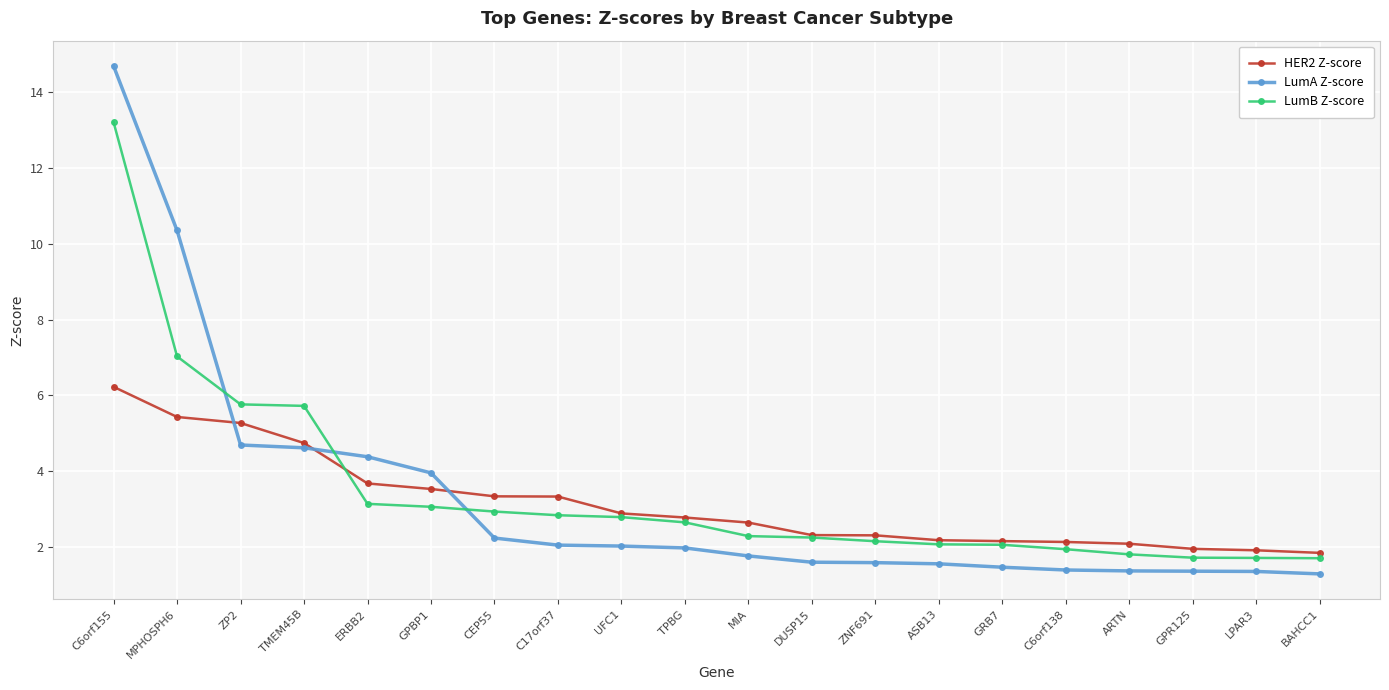

What are all the series names shown in the legend?

HER2 Z-score, LumA Z-score, LumB Z-score